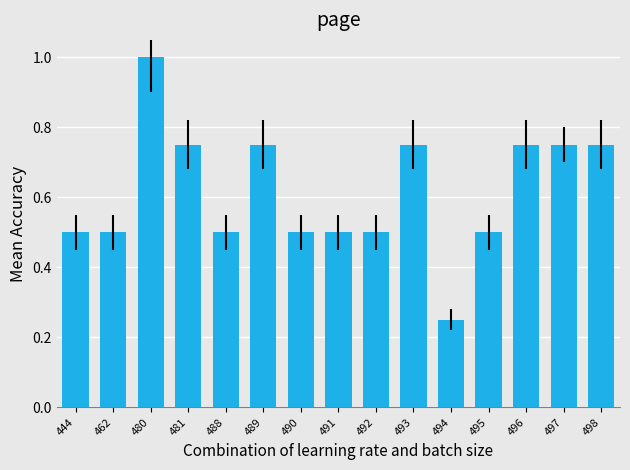

Which has a higher value, 498 or 462?

498